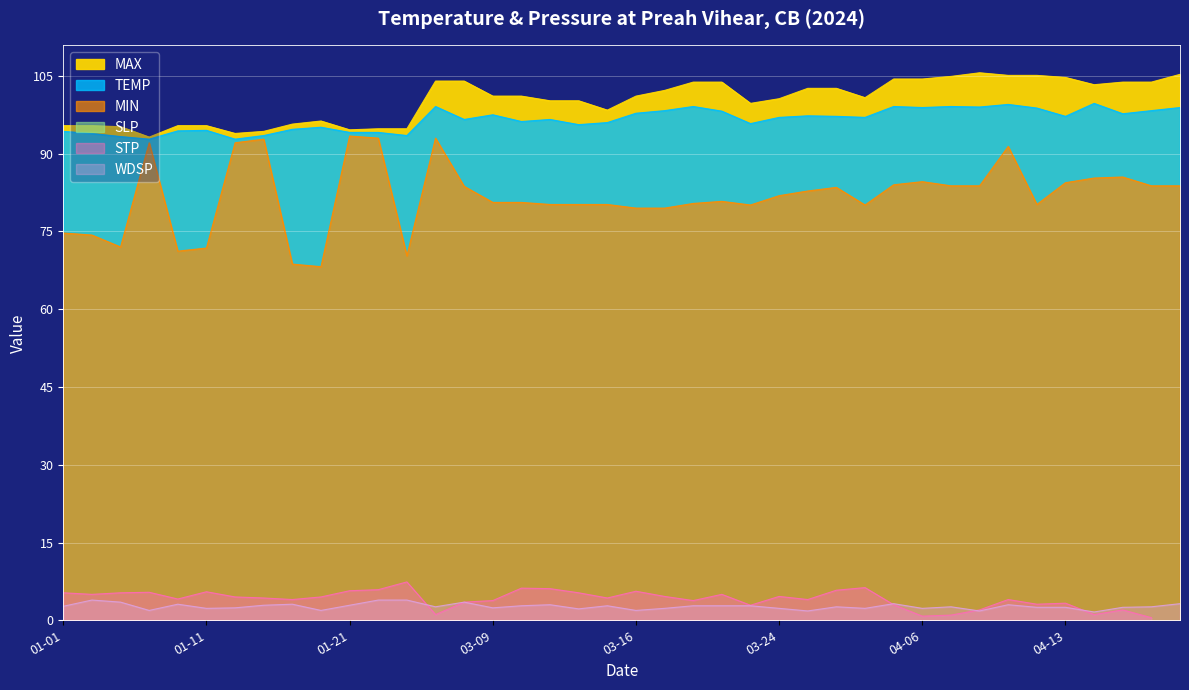

Between 2024-01-18 and 2024-03-25, which series saw the biggest shift?

MIN